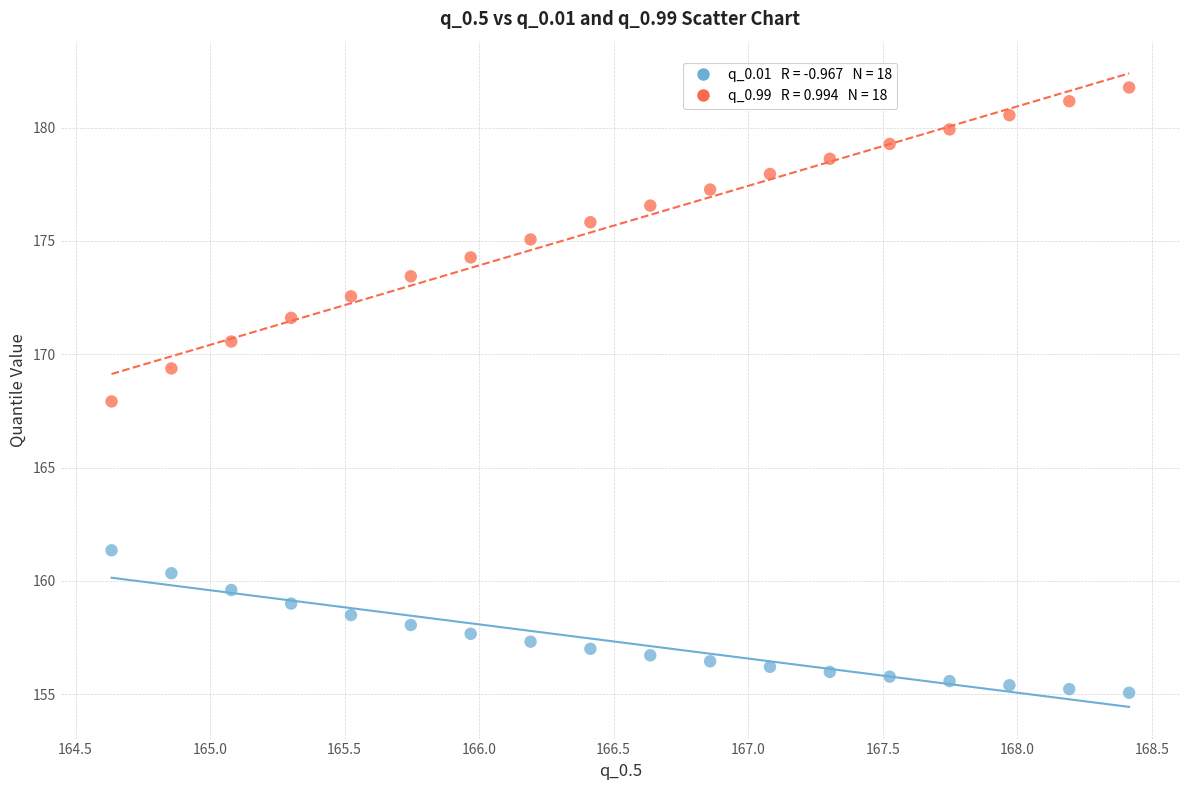

Across all data points, what is the range of Y values (max minus min)?

26.7